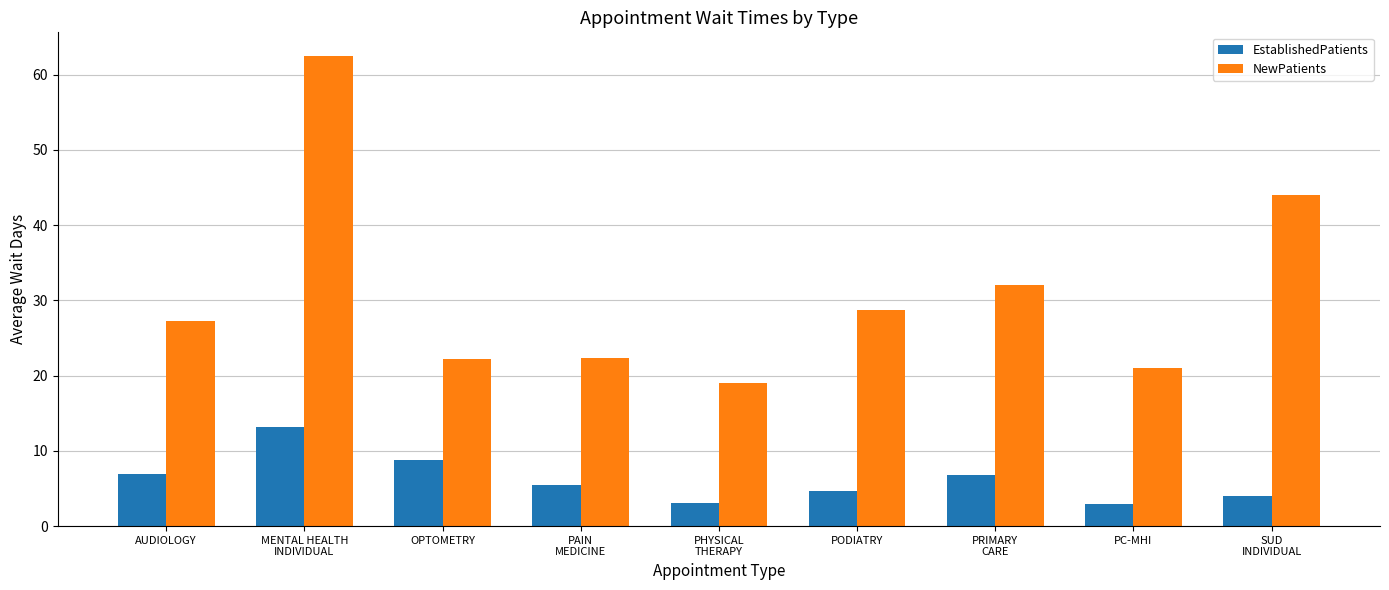

Are the bars grouped side by side (vs. stacked)?

Yes